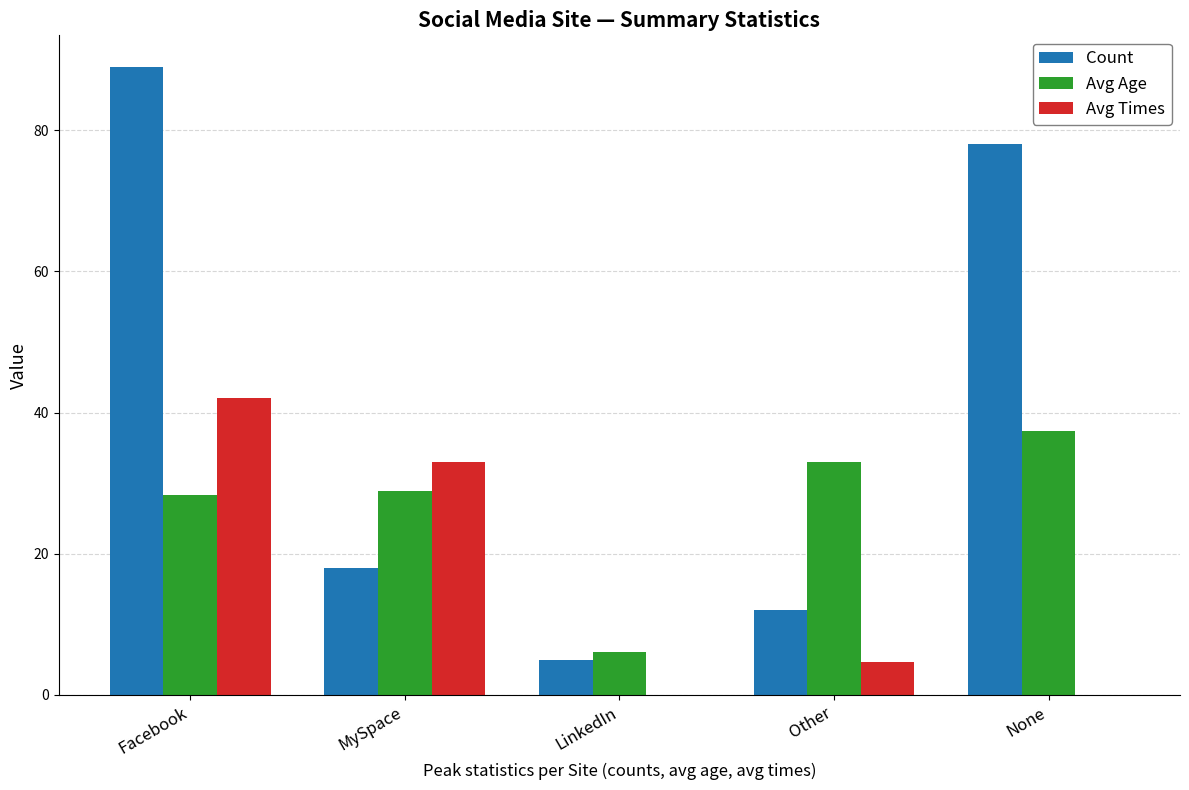

What are all the series names shown in the legend?

Count, Avg Age, Avg Times